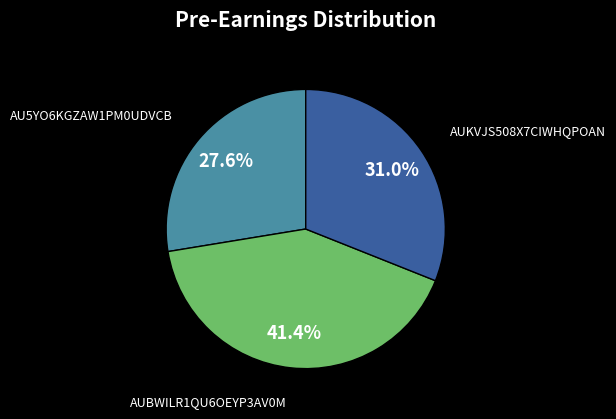

What percentage is the AU5YO6KGZAW1PM0UDVCB slice, to the nearest percent?

28%